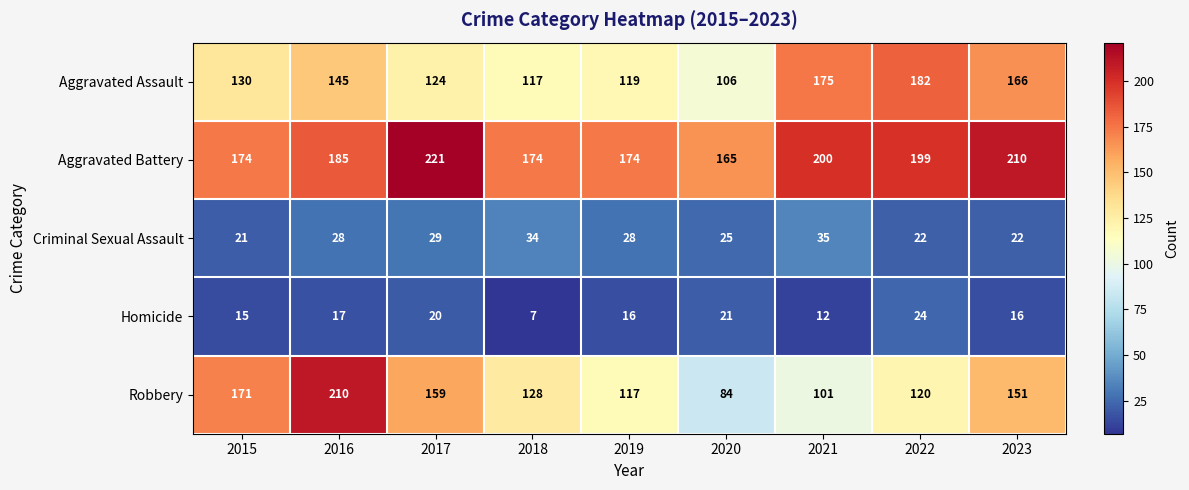

What is the spread (max minus min) of values at 2021?

188